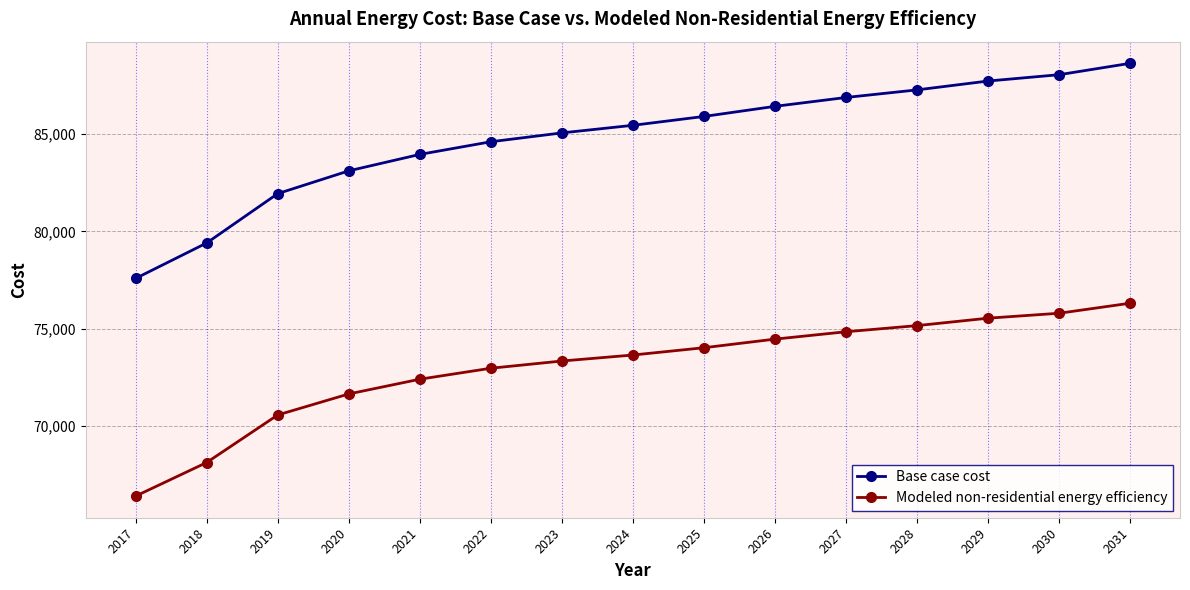

Reading left to right, extract all data points from this chart.

Base case cost: 77586.4	79404.5	81936.9	83105.7	83949.9	84599.2	85053.8	85443.4	85897.9	86417.4	86871.9	87261.5	87716.0	88040.7	88625.1
Modeled non-residential energy efficiency: 66414.4	68138.0	70578.1	71656.8	72412.9	72976.3	73346.9	73654.5	74029.0	74470.3	74848.4	75163.5	75545.2	75798.8	76313.7